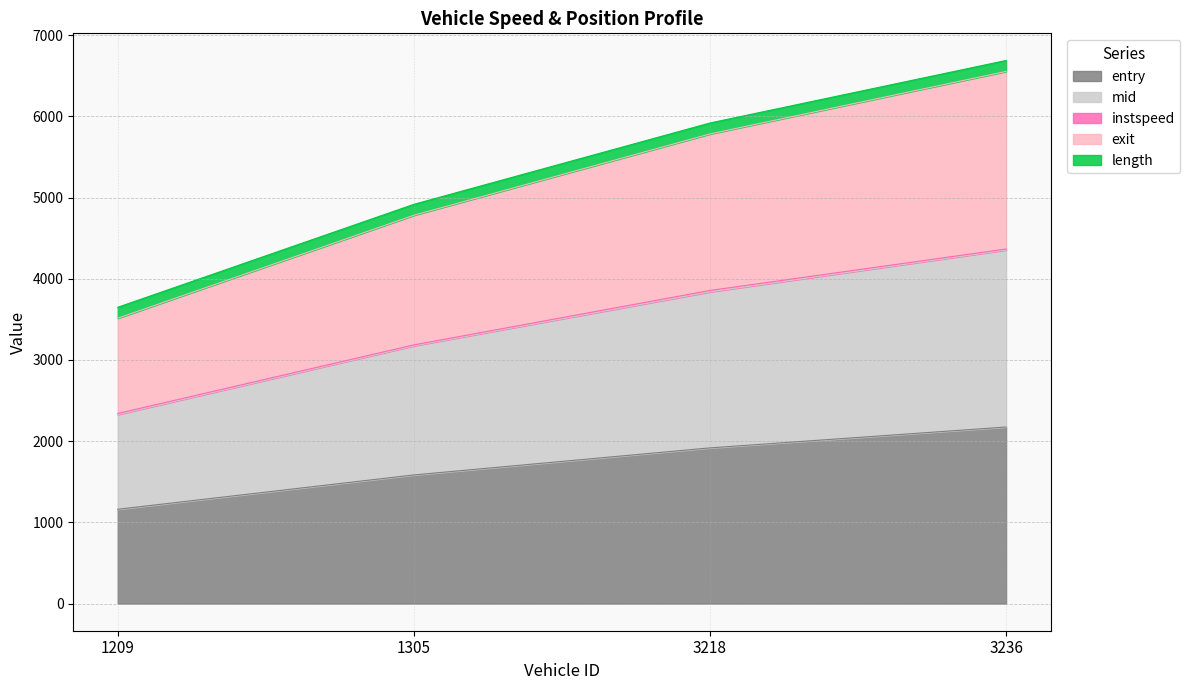

What is the smallest value displayed?

1161.0